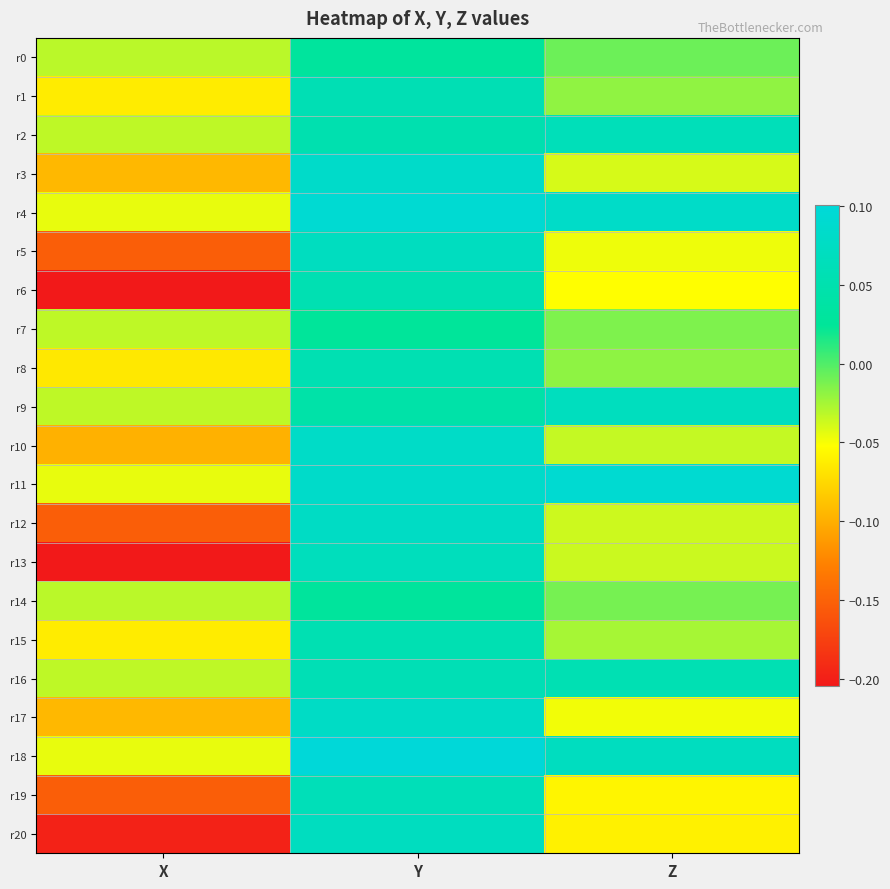

What is the total value across all series at Z?

-0.1